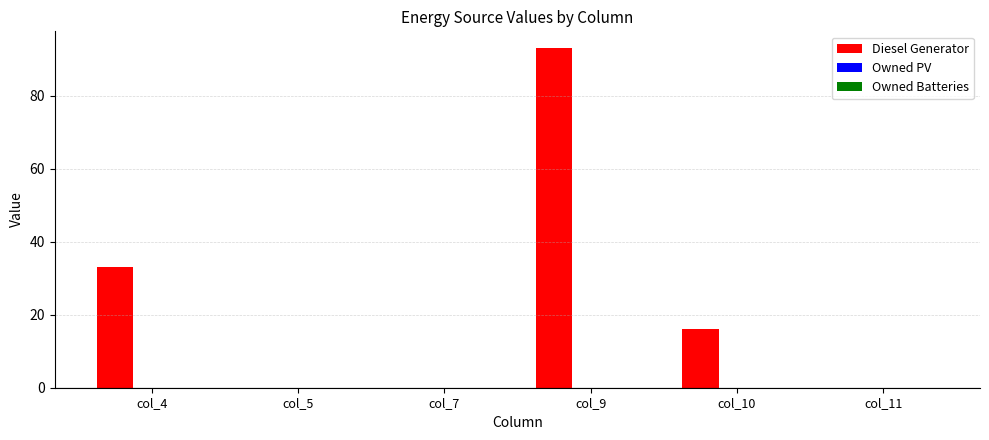

Are the bars horizontal?

No